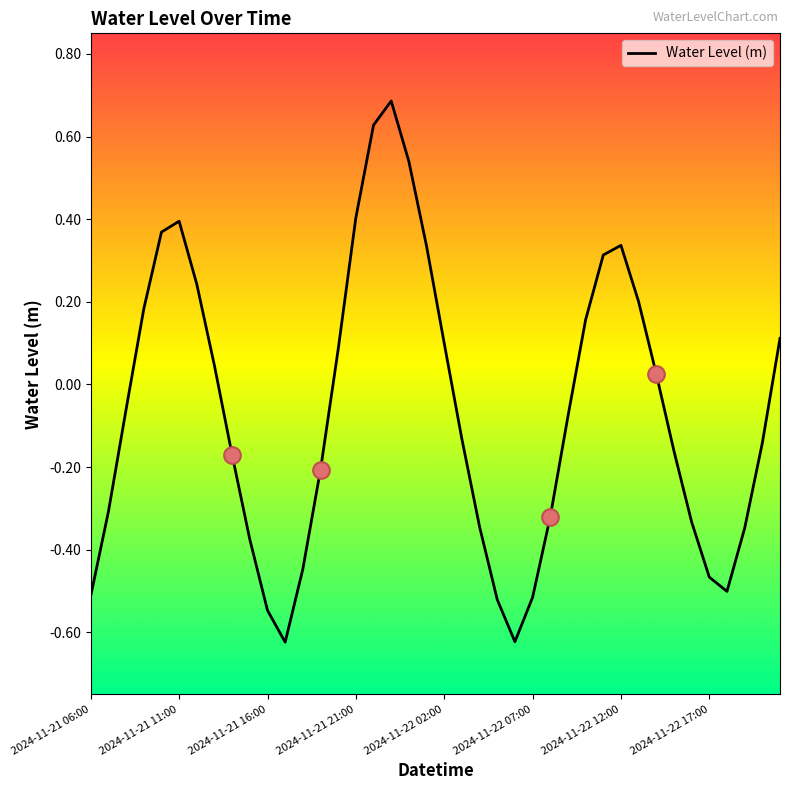

What is the difference between the maximum and minimum values?

1.3